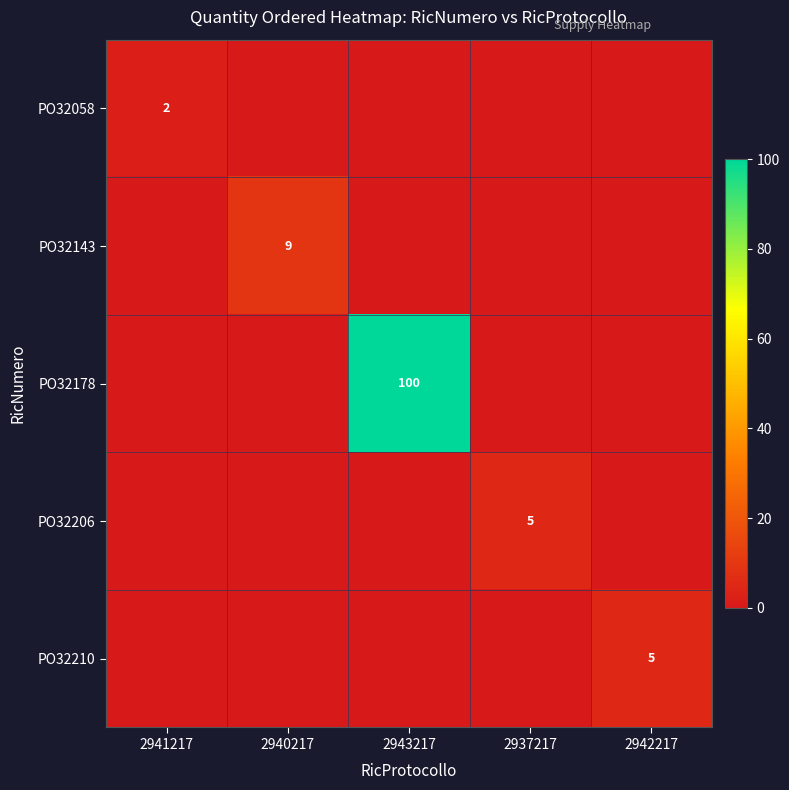

Count the PO32058 values in the range 0 to 1.

4